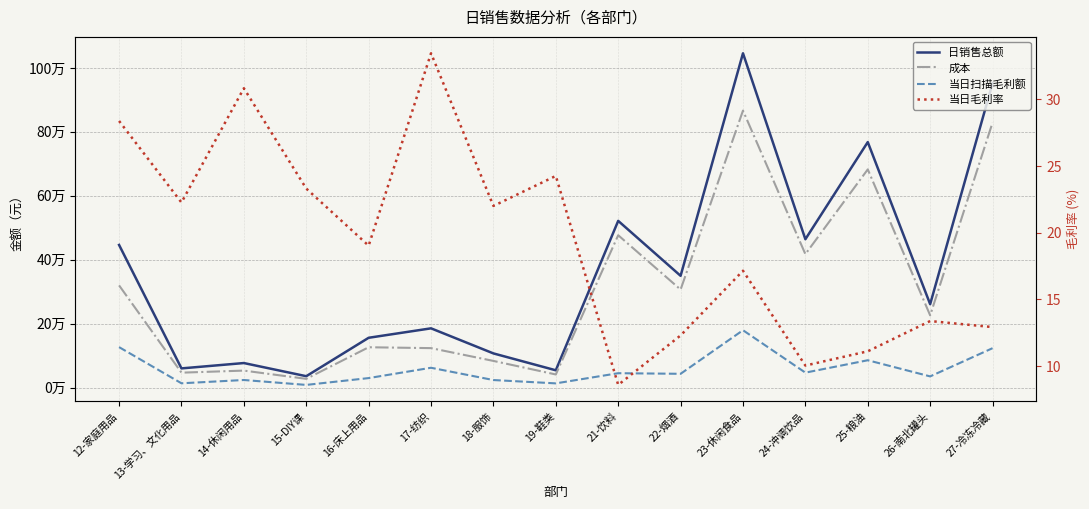

Does the chart display data point markers on the line(s)?

No